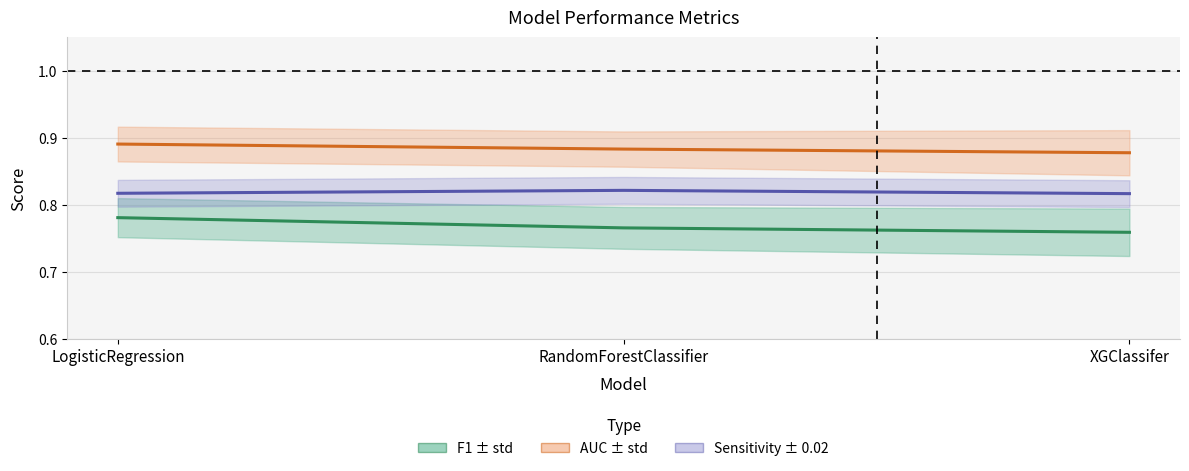

Rank the categories by sensitivity value from highest to lowest.

RandomForestClassifier, LogisticRegression, XGClassifer